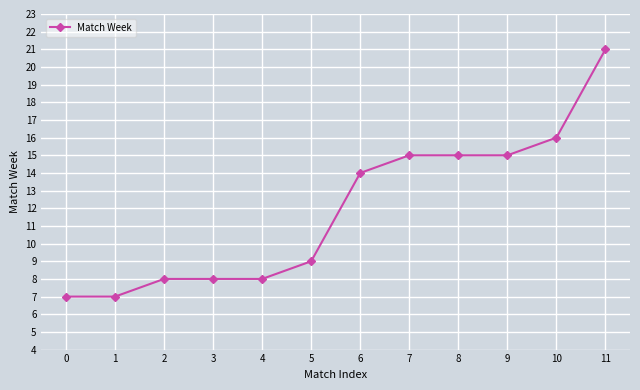

The value at 9 is 15. True or false?

True